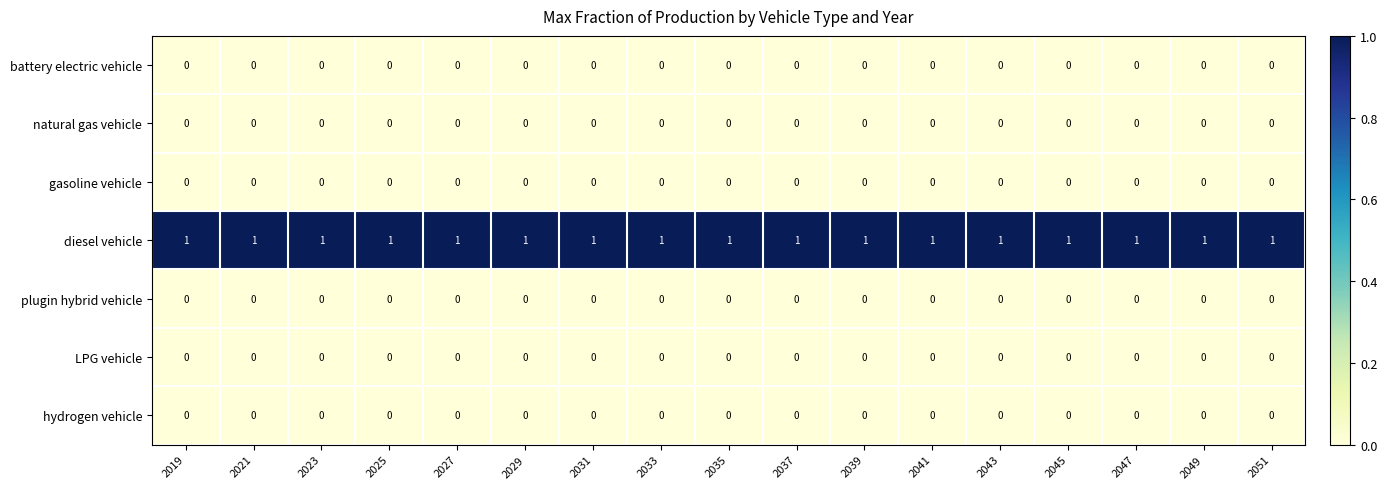

At how many categories does at least one series exceed 0?

17